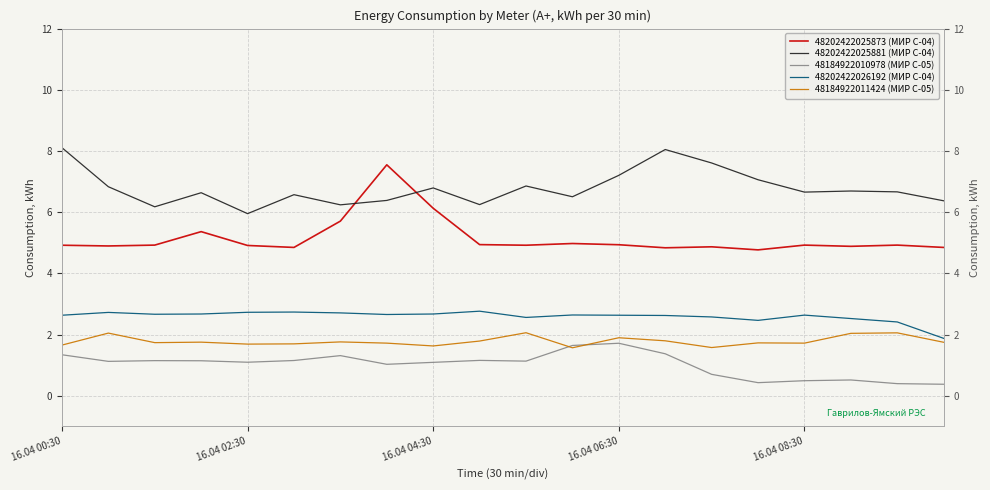

Is the value of 48184922010978 (МИР С-05) at 16.04 00:30 greater than the value of 48202422025873 (МИР С-04) at 16.04 04:30?

No